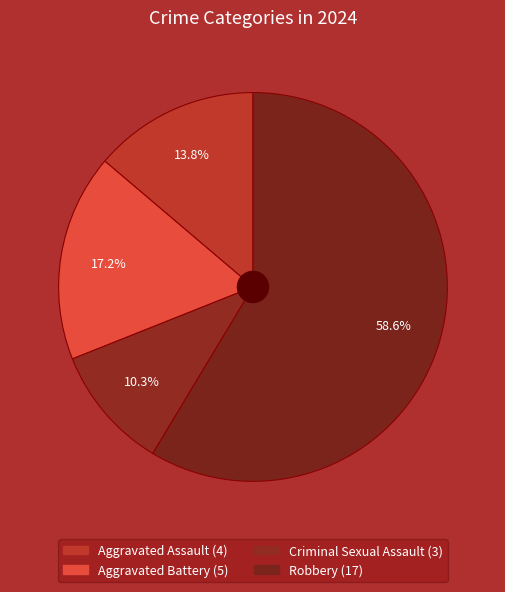

Count the number of slices in the pie.

4